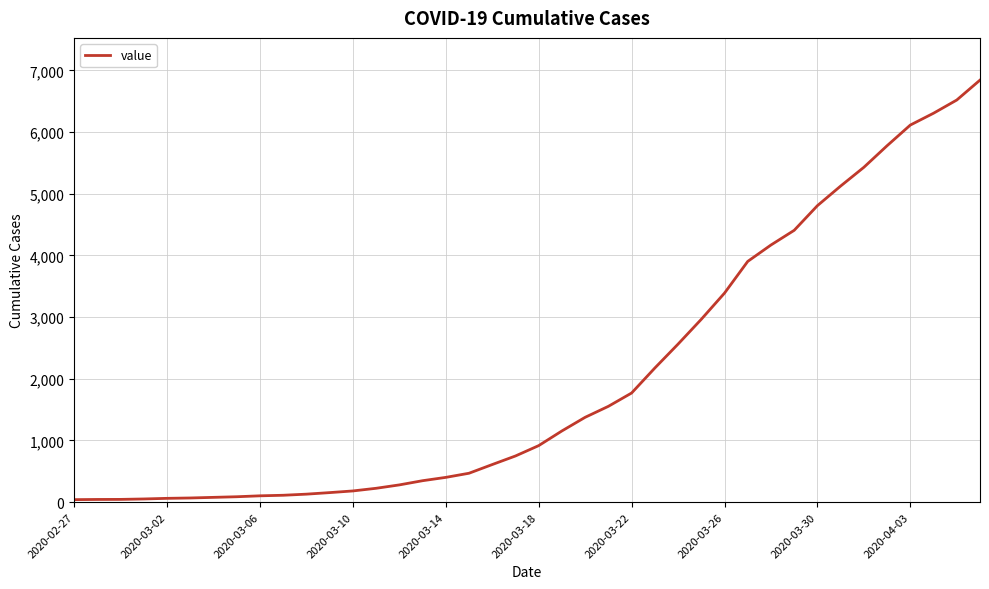

What is the greatest value displayed?

6844